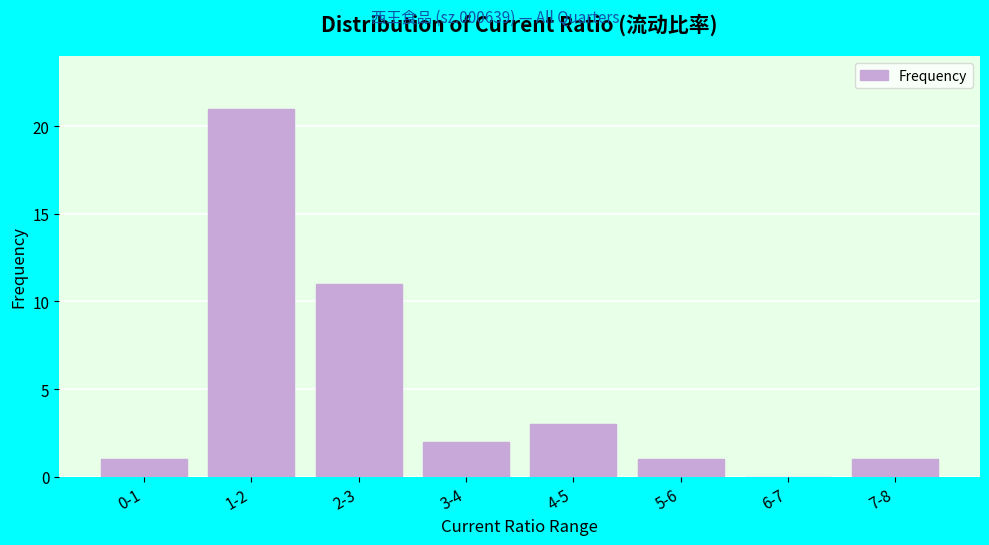

Reading right to left, transcribe all the data shown in this chart.

7-8=1	6-7=0	5-6=1	4-5=3	3-4=2	2-3=11	1-2=21	0-1=1